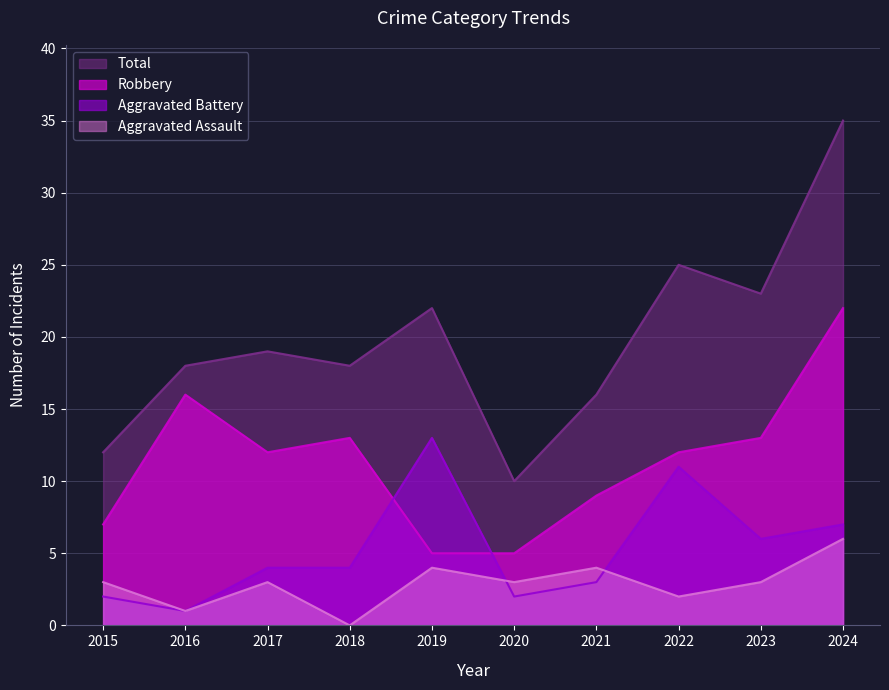

Which series has the largest range (max minus min)?

Total